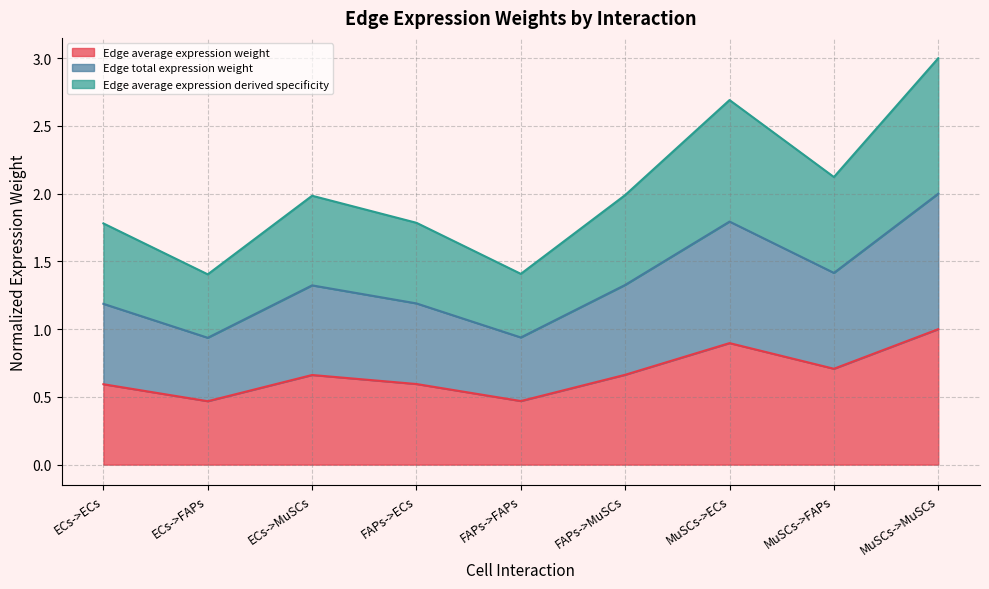

What is the difference between the Edge average expression weight values at FAPs->FAPs and ECs->MuSCs?

0.2